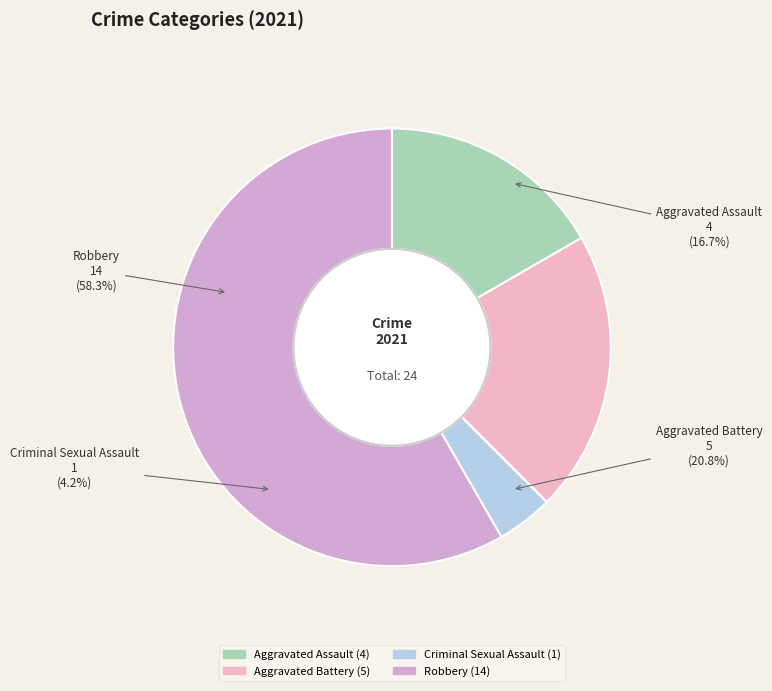

Which slice is the largest?

Robbery